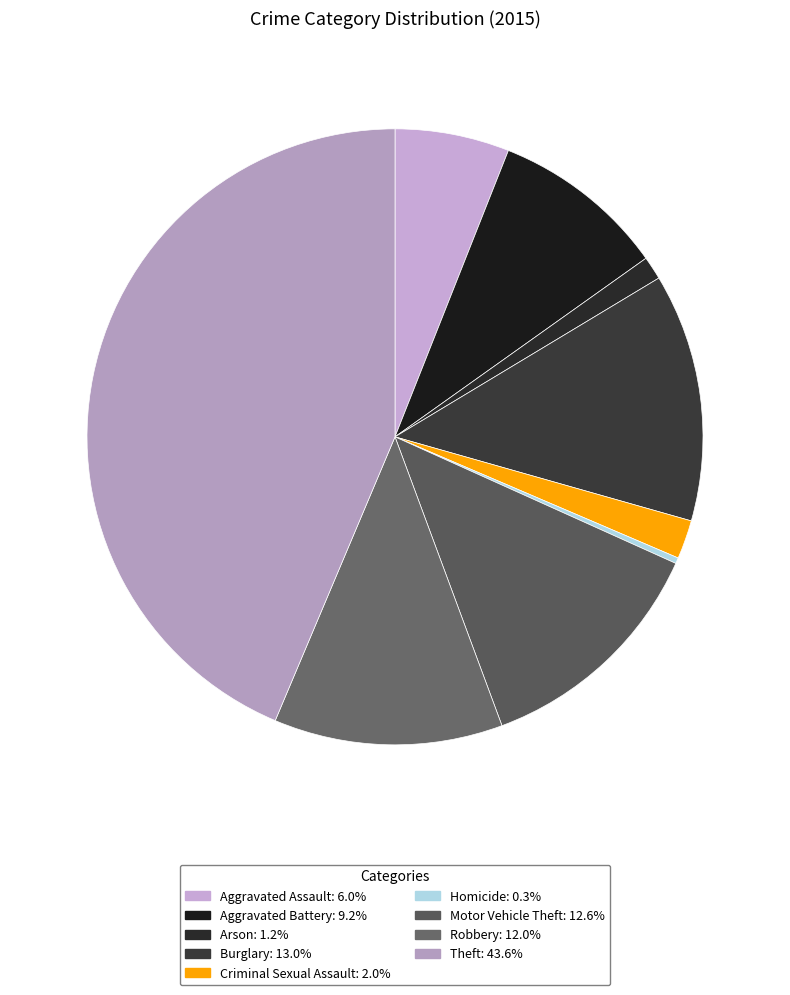

Which category has the biggest portion of the pie?

Theft